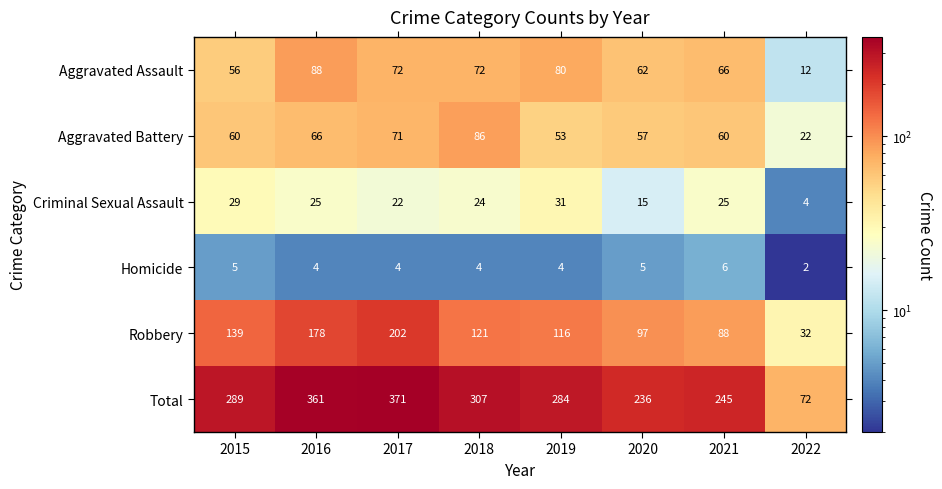

What is the average value of the Total series?

271